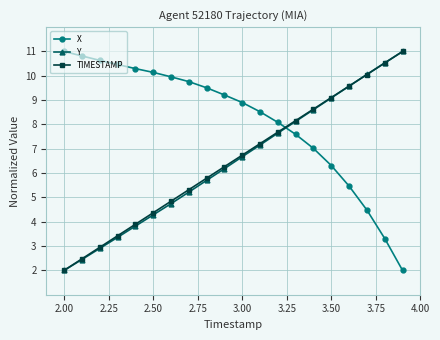

Does the chart have visible grid lines?

Yes